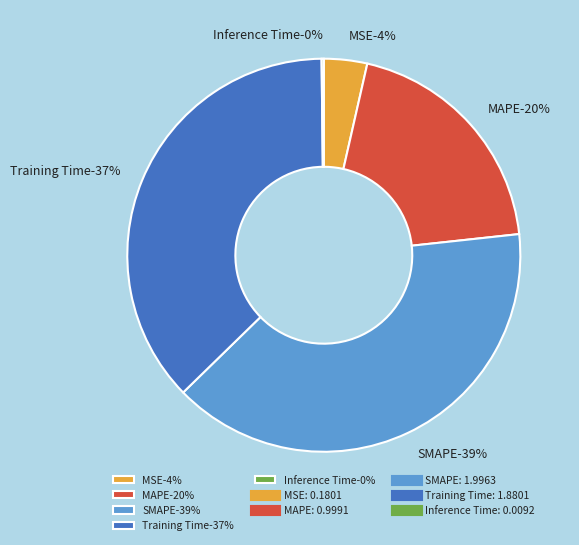

Does any single category account for the majority?

No